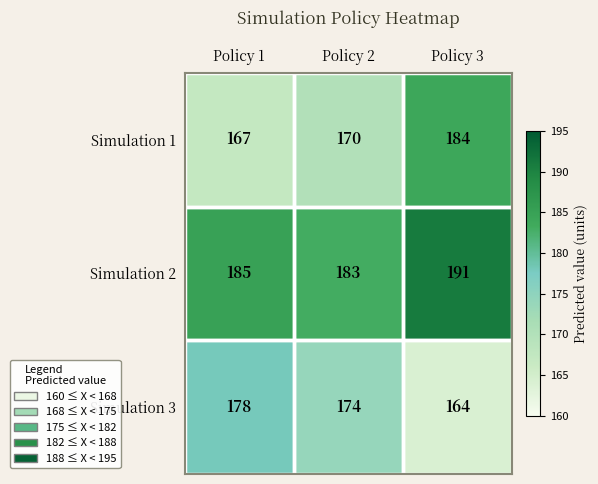

Which category has the highest value across all series?

Policy 3